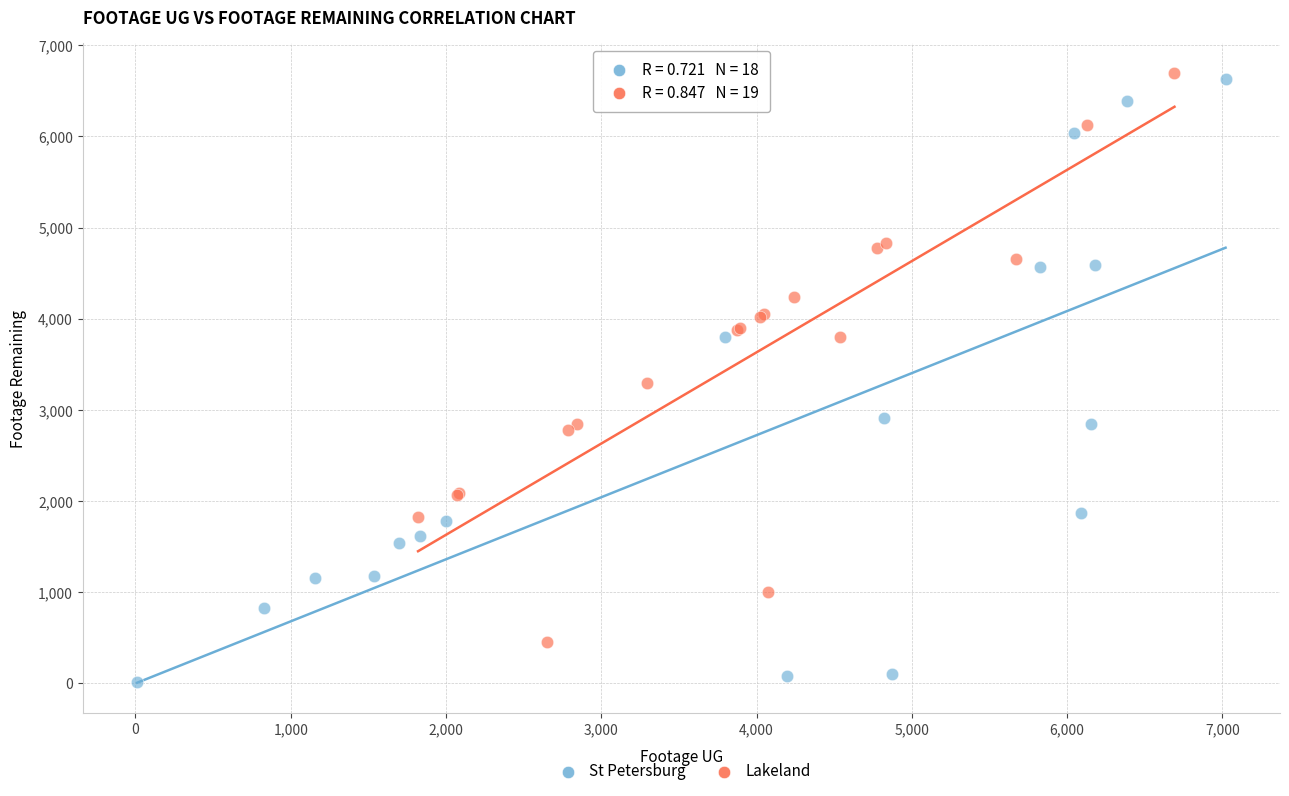

Which series contains the lowest Y value?

St Petersburg